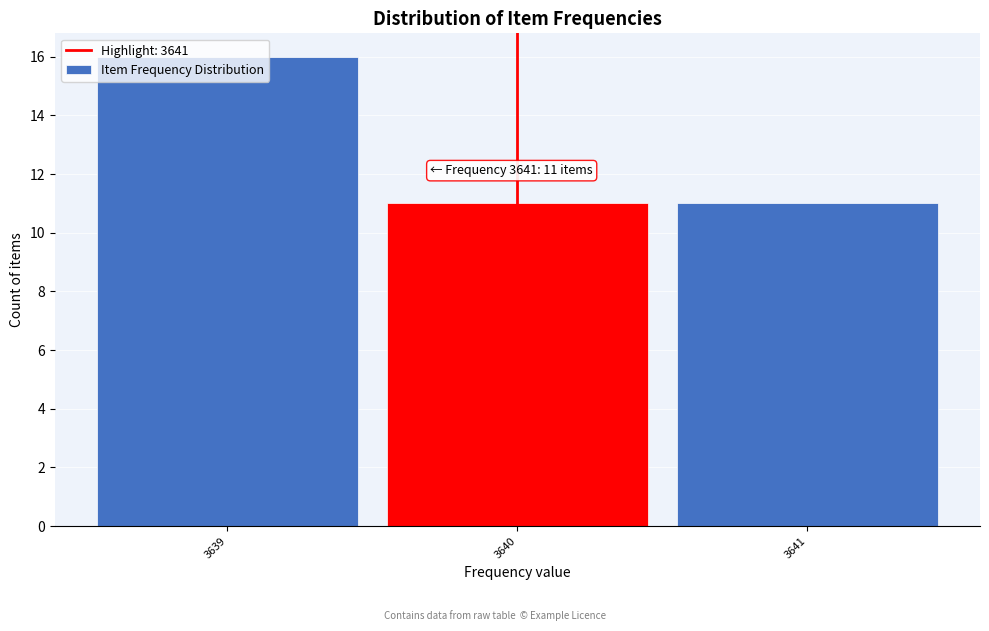

At which category does the chart reach its peak across all series?

3639